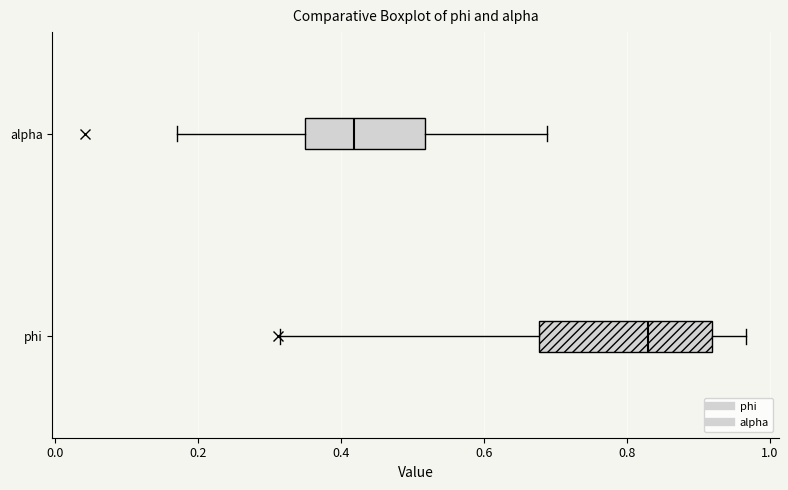

Reading bottom to top, read every box against the x-axis: the position of its median line, the range the box covers, and the ends of its whiskers. The values are not printed on the chart, so give them approximately, as read against the axis.

phi: median 0.82, box 0.68 to 0.92, whiskers 0.32 to 0.96
alpha: median 0.42, box 0.34 to 0.52, whiskers 0.18 to 0.68